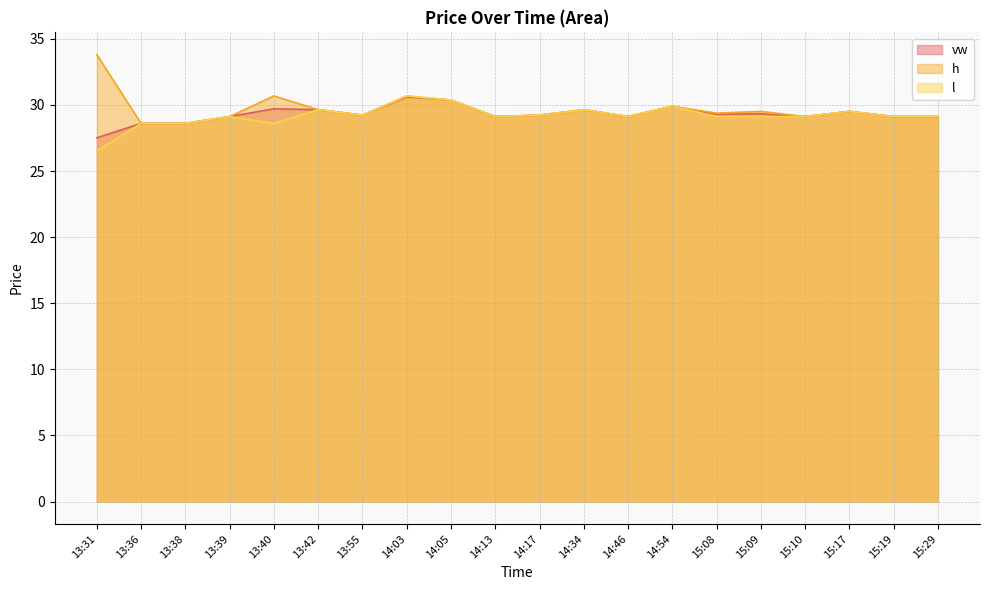

List the labels in order of l value, smallest first.

13:31, 13:36, 13:38, 13:40, 13:39, 14:13, 14:46, 15:08, 15:09, 15:10, 15:19, 15:29, 13:55, 14:17, 15:17, 13:42, 14:34, 14:54, 14:05, 14:03